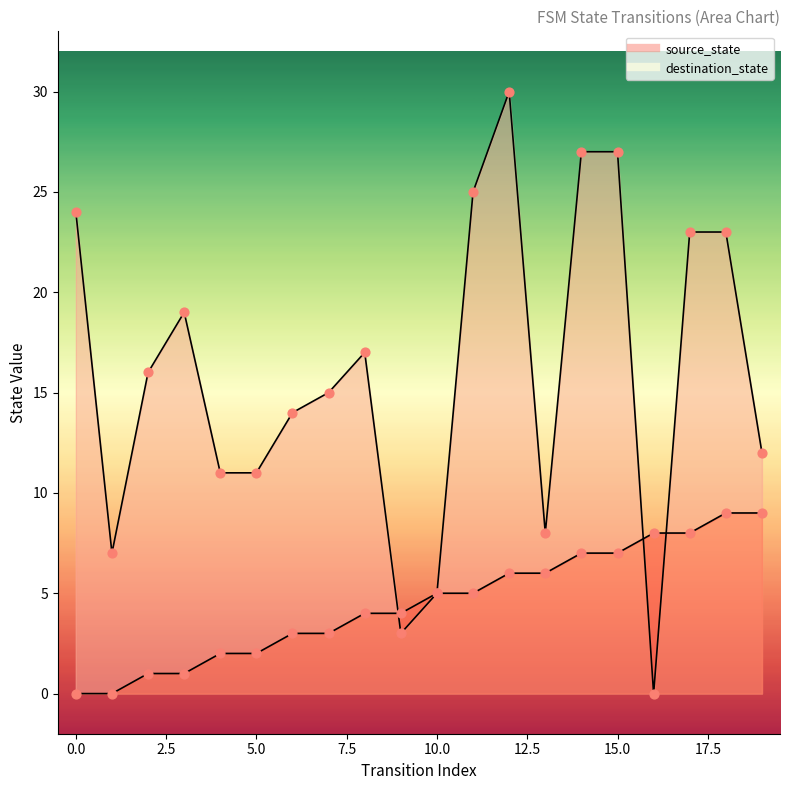

Which series contains the lowest Y value?

source_state